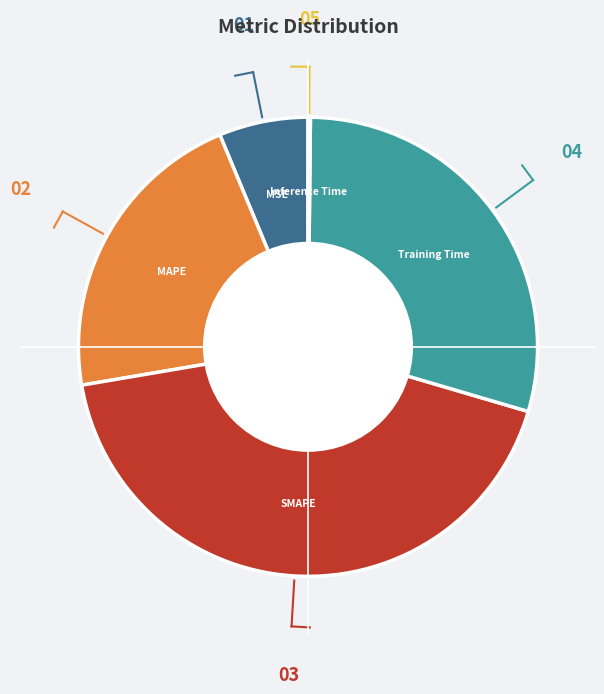

Is it true that MSE is 6% of the pie?

True